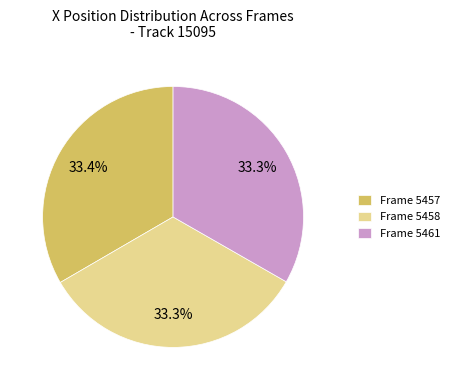

Approximately how many times larger is the value at Frame 5457 compared to Frame 5461?

1.0